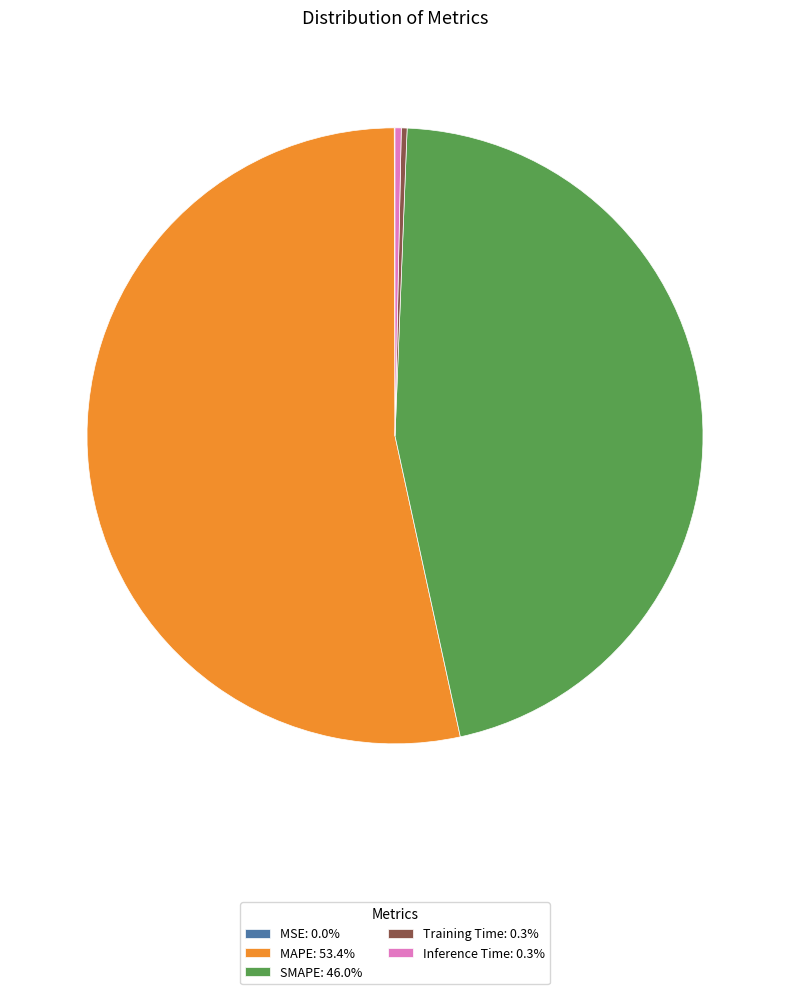

Does MAPE: 53.4% represent more than half of the total?

Yes